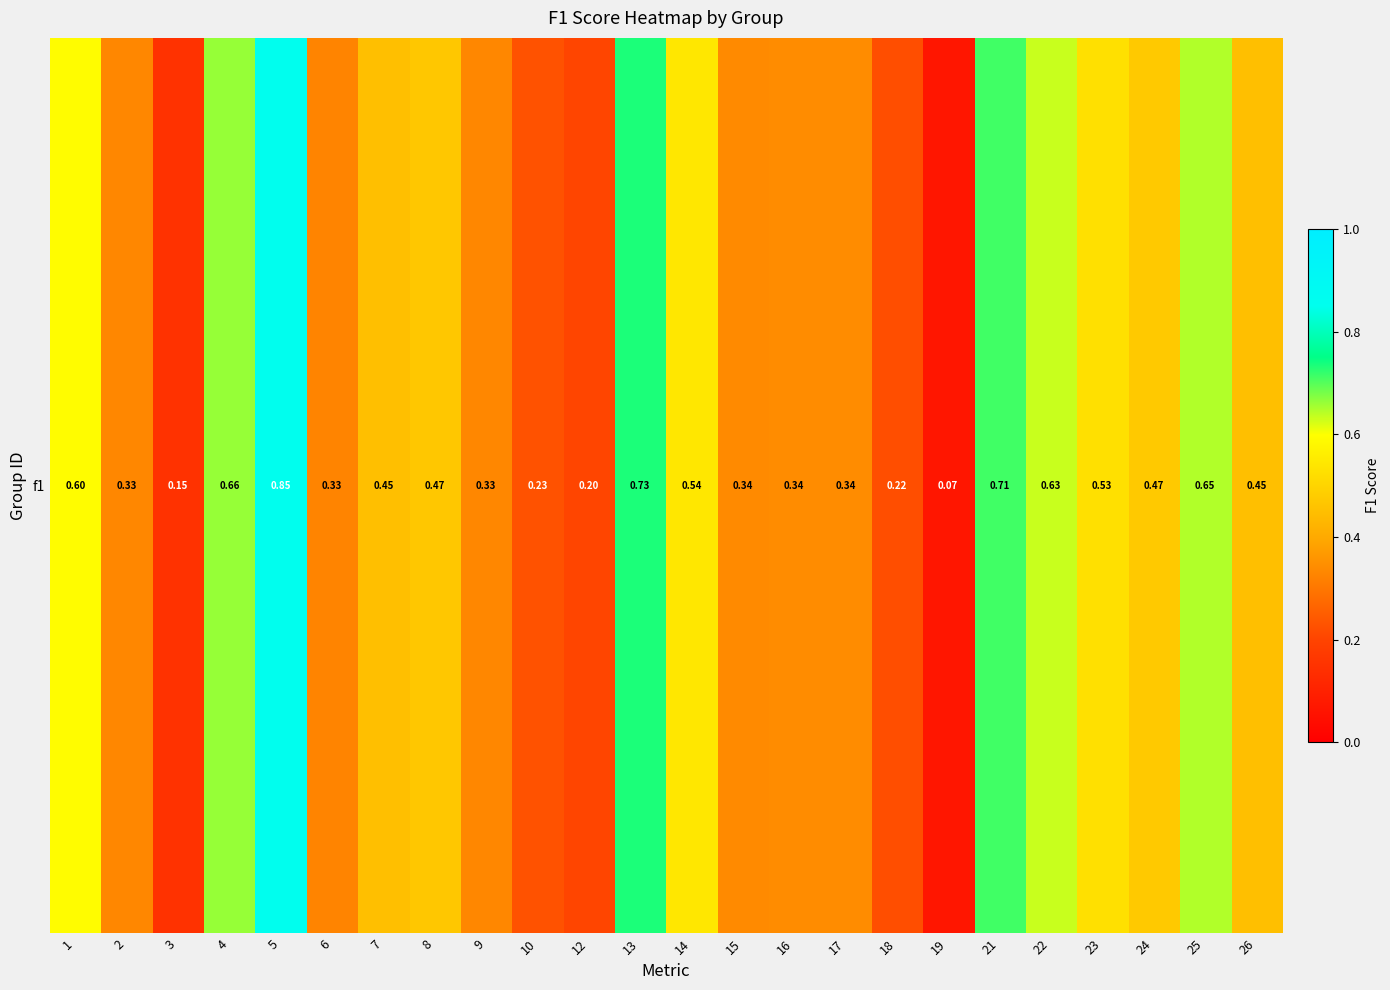

The value at 18 is 0.2. True or false?

True